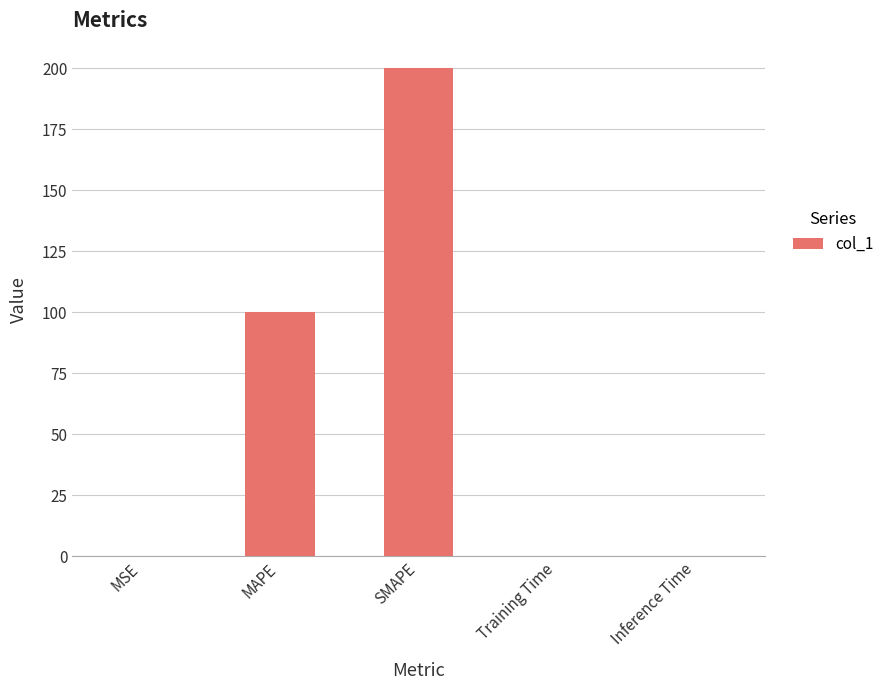

Are the bars horizontal?

No